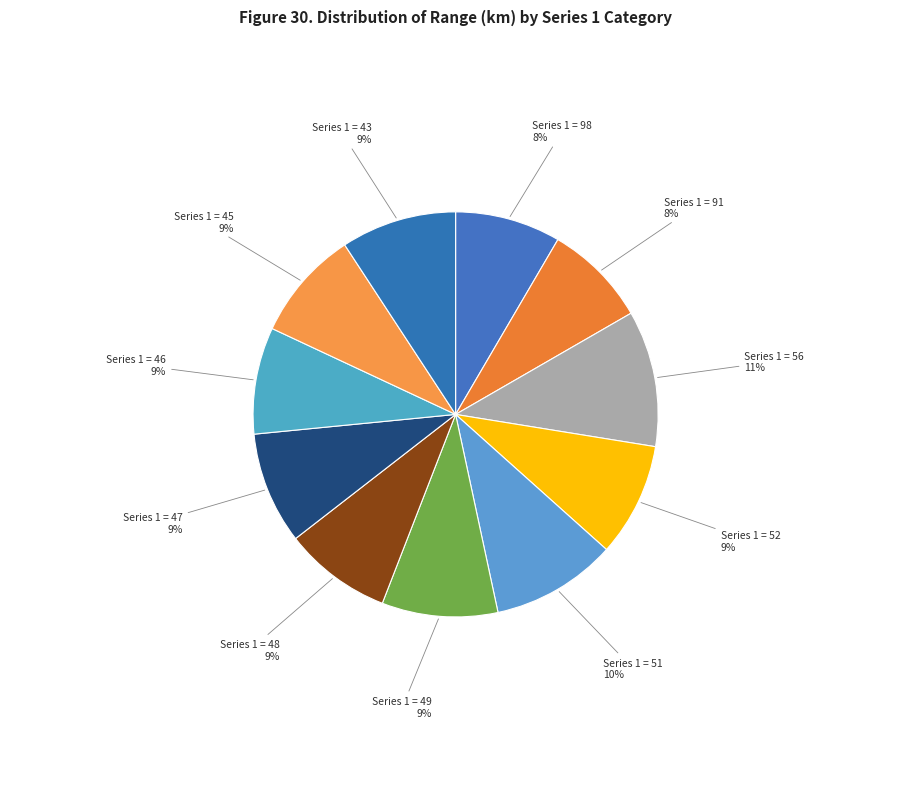

To the nearest percent, what is the average slice percentage?

9%